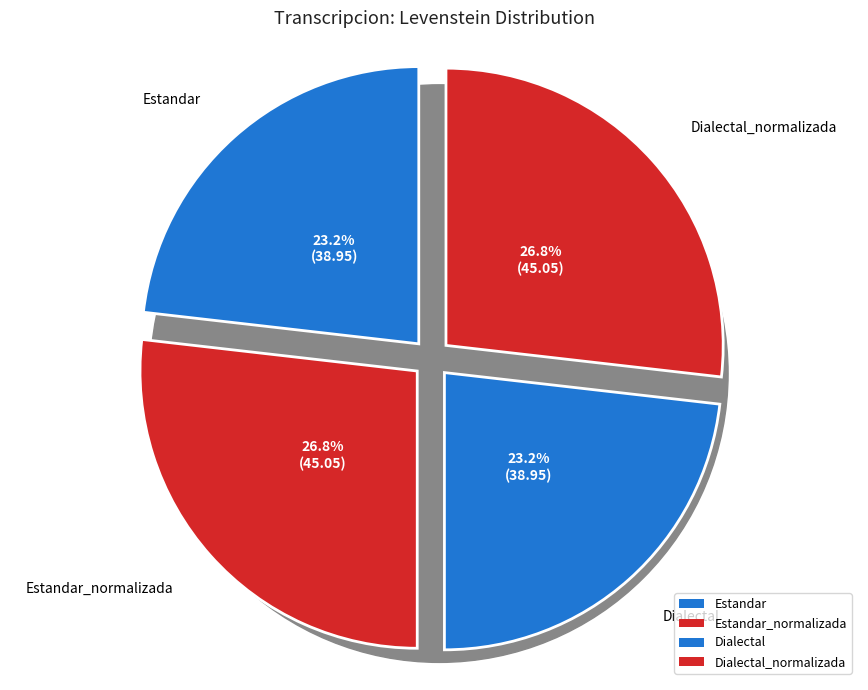

How many slices are in this pie chart?

4